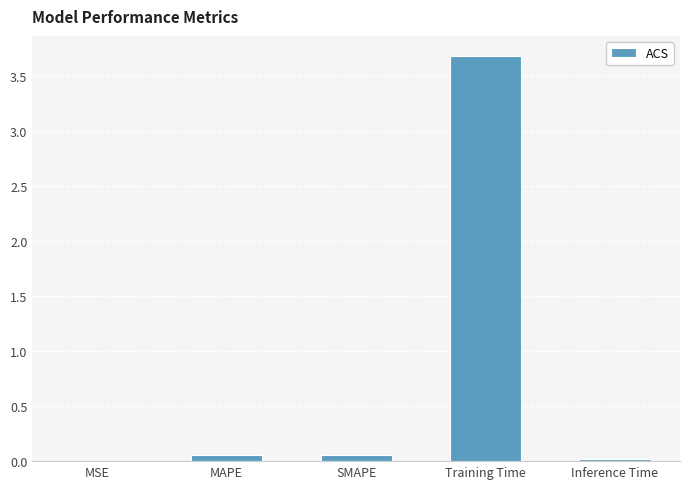

Is it true that the value at Training Time is 6.2?

False